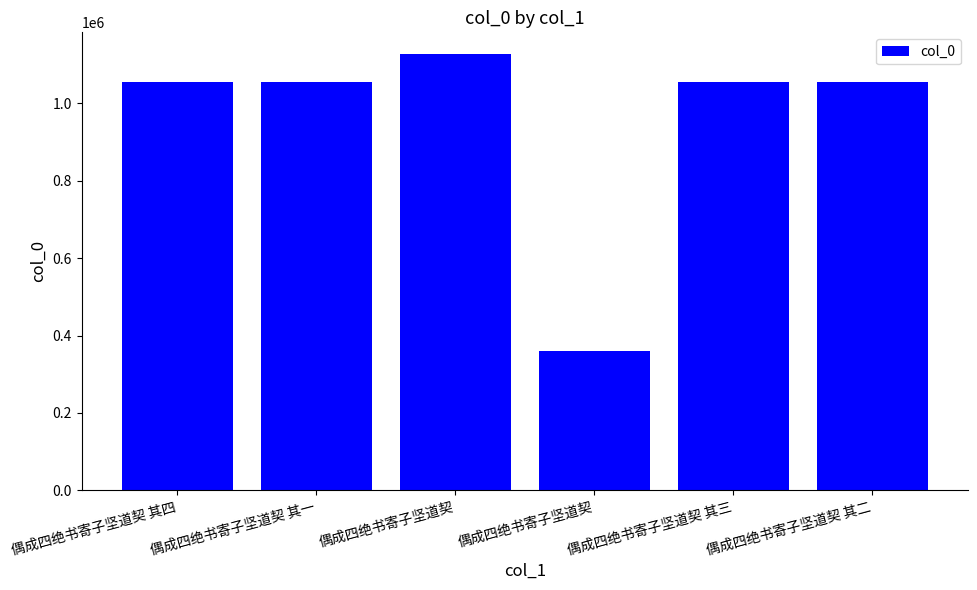

What is the sum of all values?

5707645